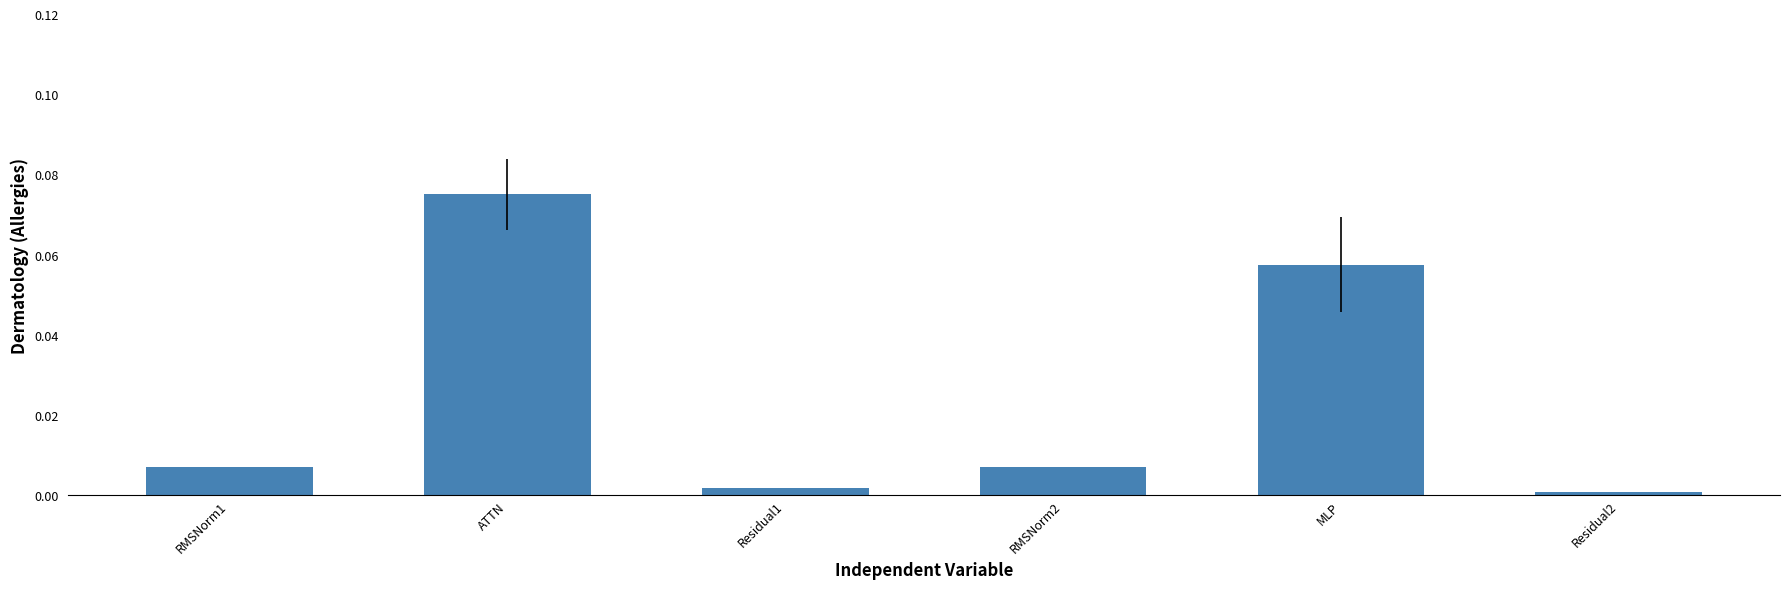

What is the label of the 1st bar from the left?

RMSNorm1